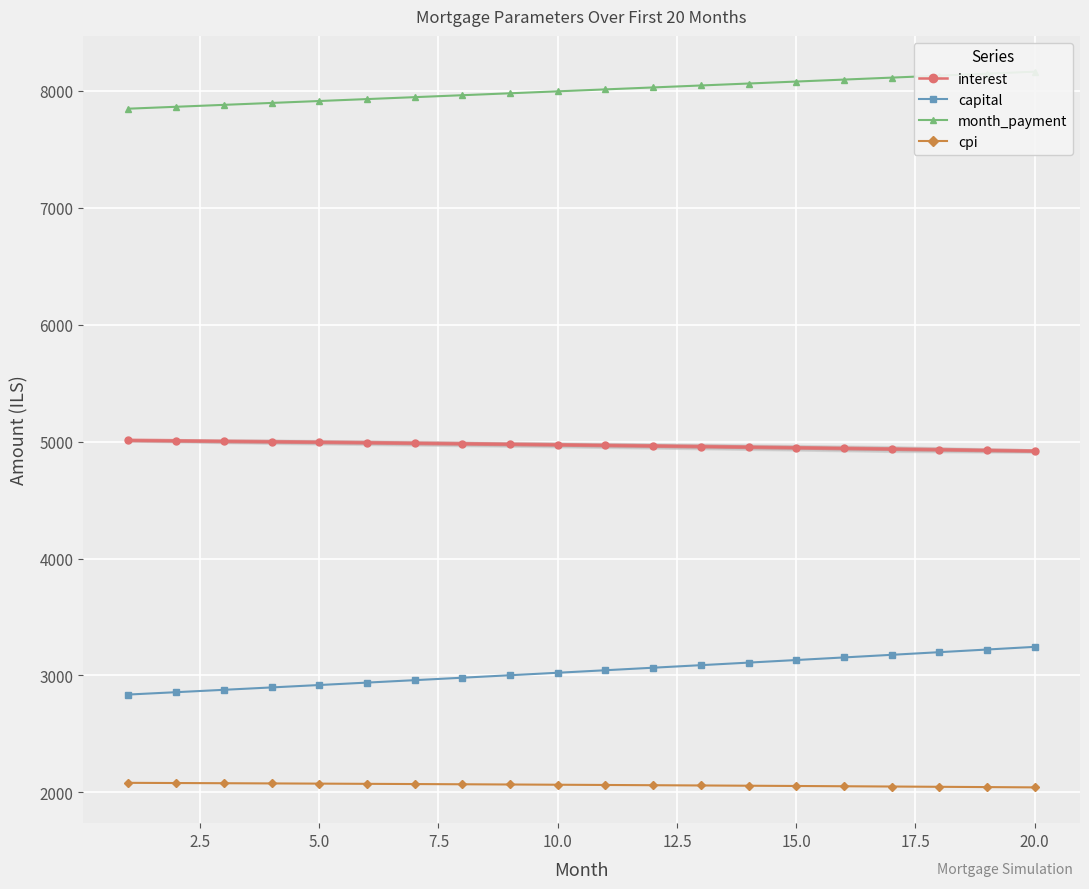

True or false: interest and capital cross at least once.

False